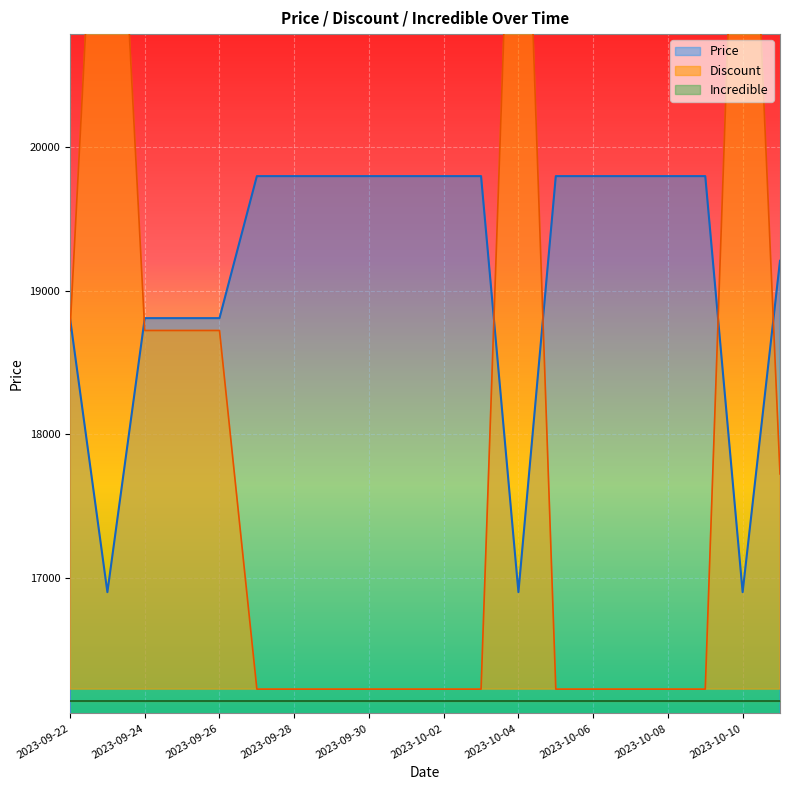

What is the difference between the maximum and minimum values in the Price series?

2900